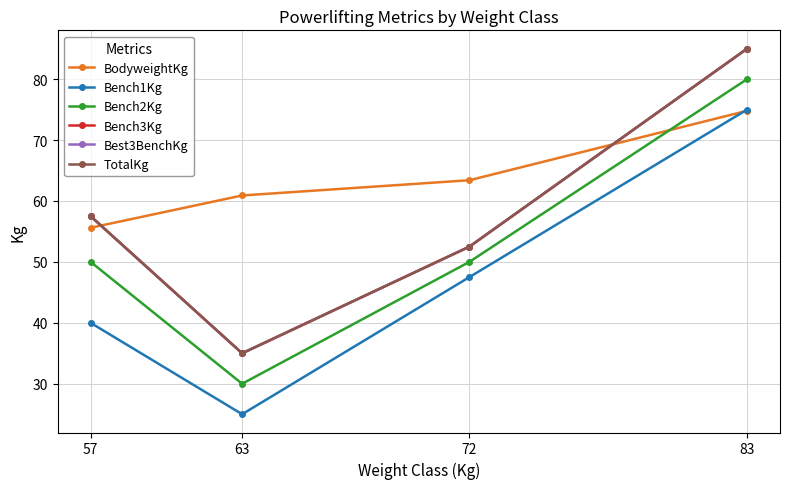

Does the chart have visible grid lines?

Yes